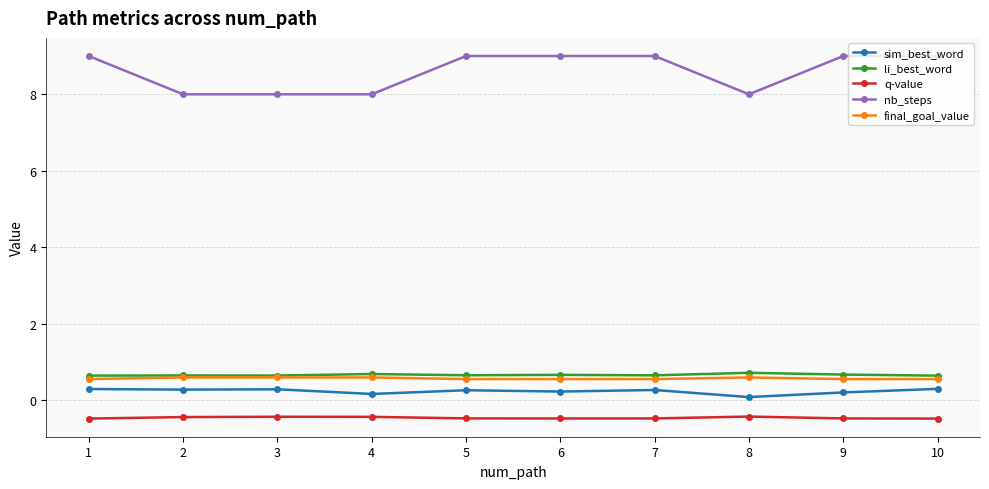

Which series has the largest total across all categories?

nb_steps